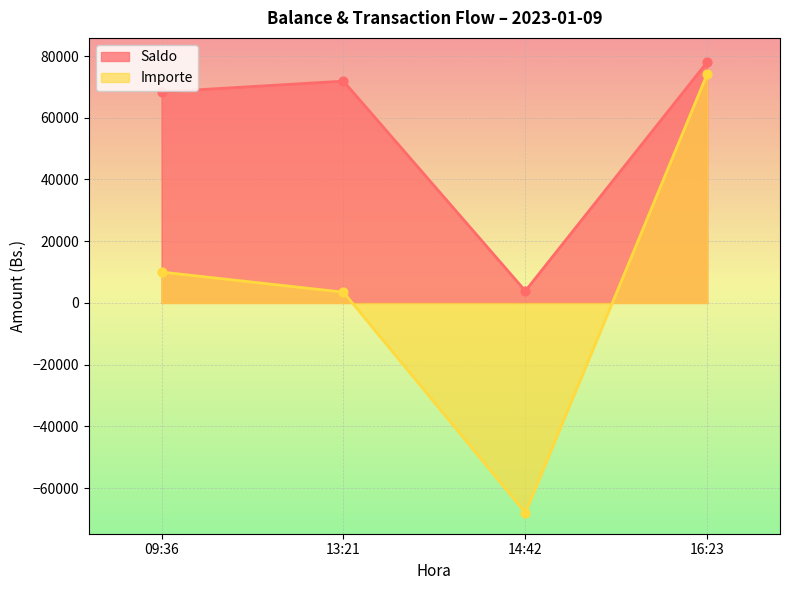

At which category is the sum across all series the highest?

16:23